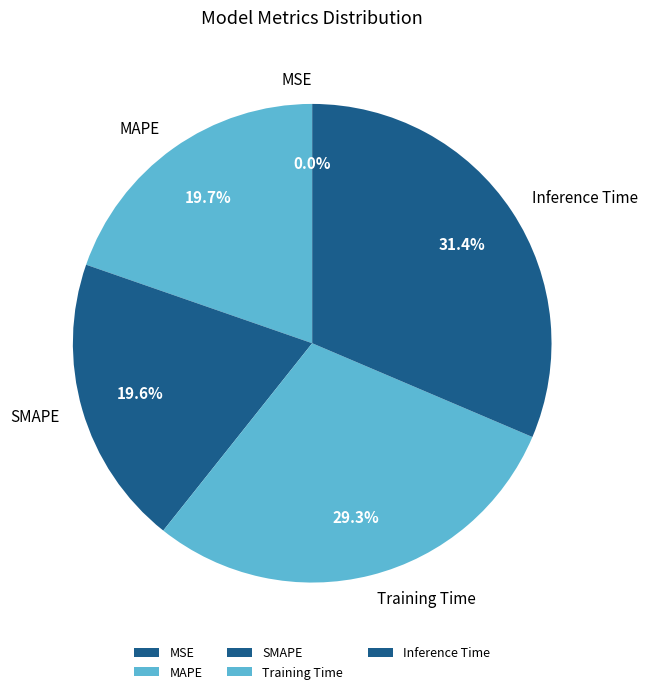

Which has a higher value, MAPE or Inference Time?

Inference Time